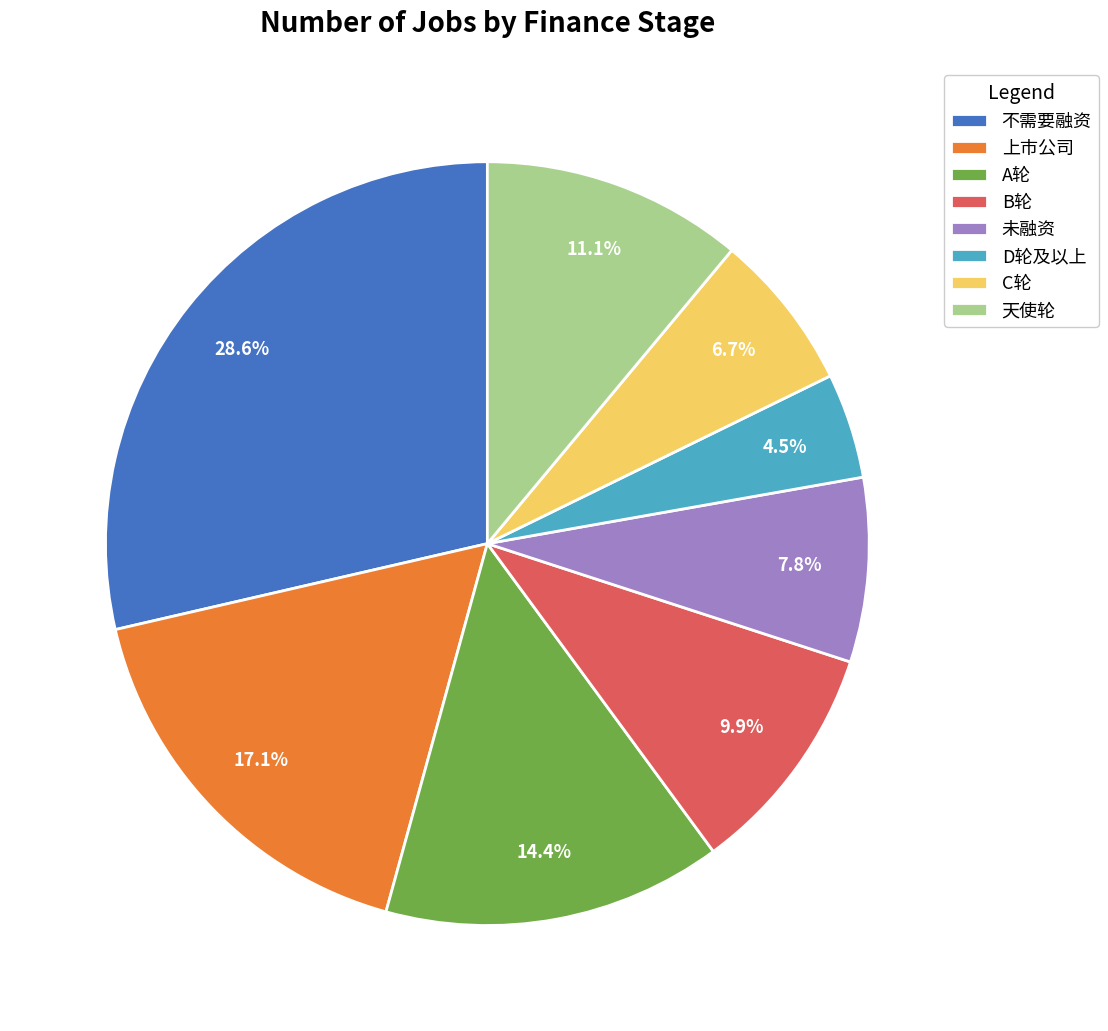

Is there any slice that represents more than half of the pie?

No